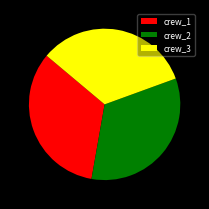

Do crew_2 and crew_3 together represent more than half of the pie?

Yes